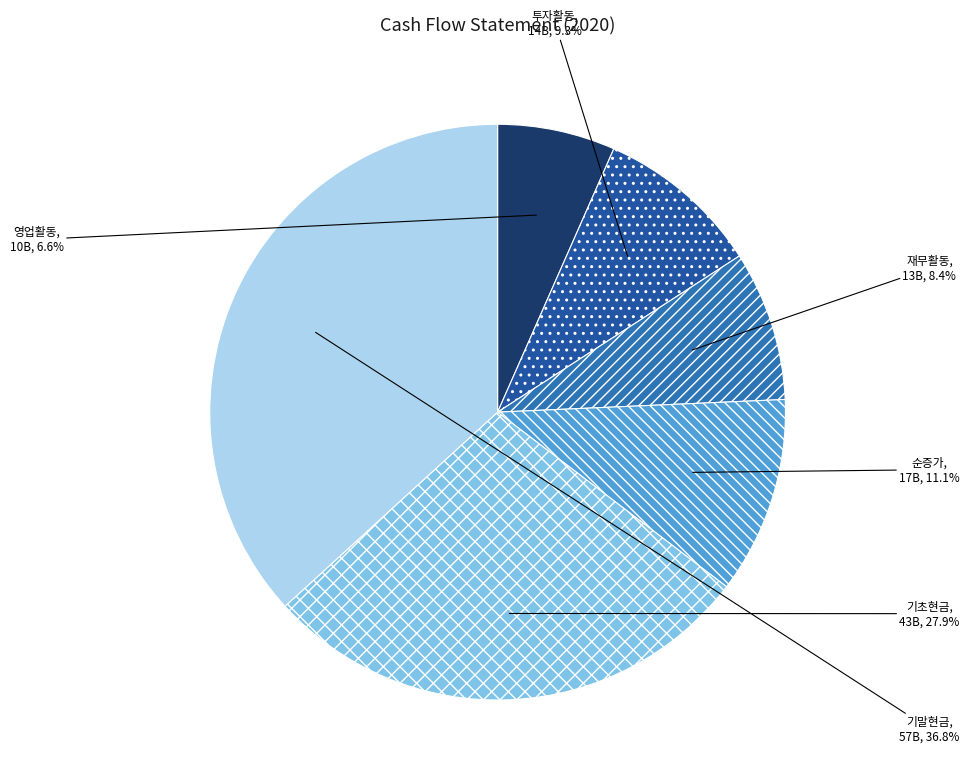

How many slices are in this pie chart?

6